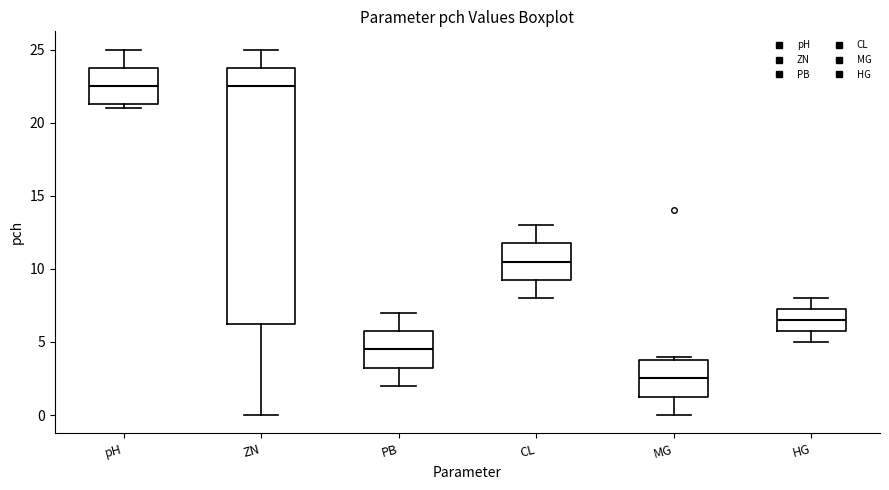

Reading left to right, read every box against the y-axis: the position of its median line, the range the box covers, and the ends of its whiskers. The values are not printed on the chart, so give them approximately, as read against the axis.

pH: median 22.5, box 21.5 to 24.0, whiskers 21.0 to 25.0
ZN: median 22.5, box 6.5 to 24.0, whiskers 0.0 to 25.0
PB: median 4.5, box 3.5 to 6.0, whiskers 2.0 to 7.0
CL: median 10.5, box 9.5 to 12.0, whiskers 8.0 to 13.0
MG: median 2.5, box 1.5 to 4.0, whiskers 0.0 to 4.0 (just above the box's upper edge)
HG: median 6.5, box 6.0 to 7.5, whiskers 5.0 to 8.0